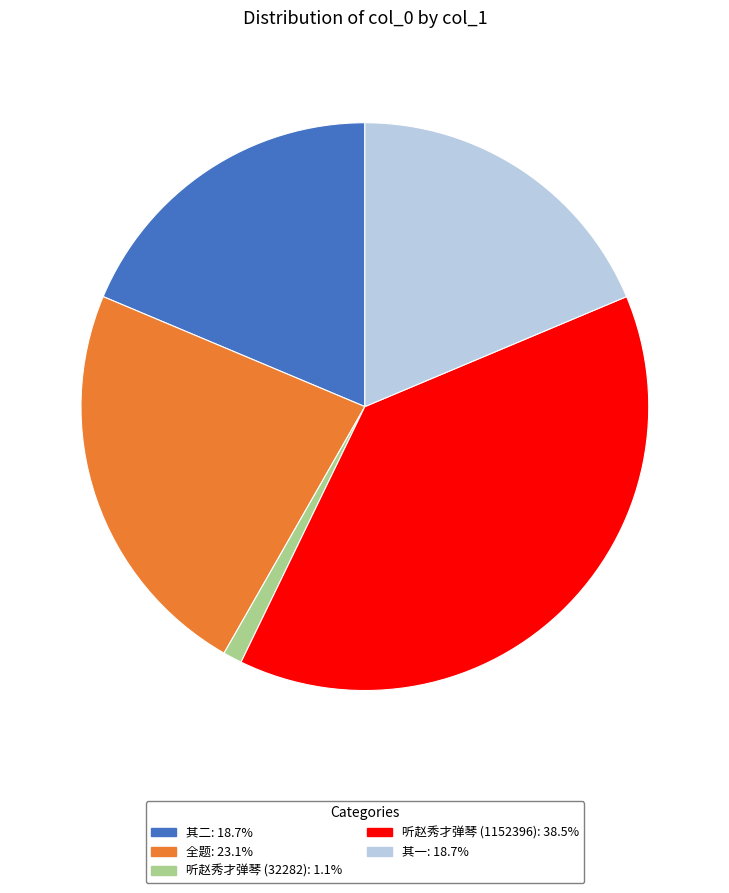

How many slices are in this pie chart?

5